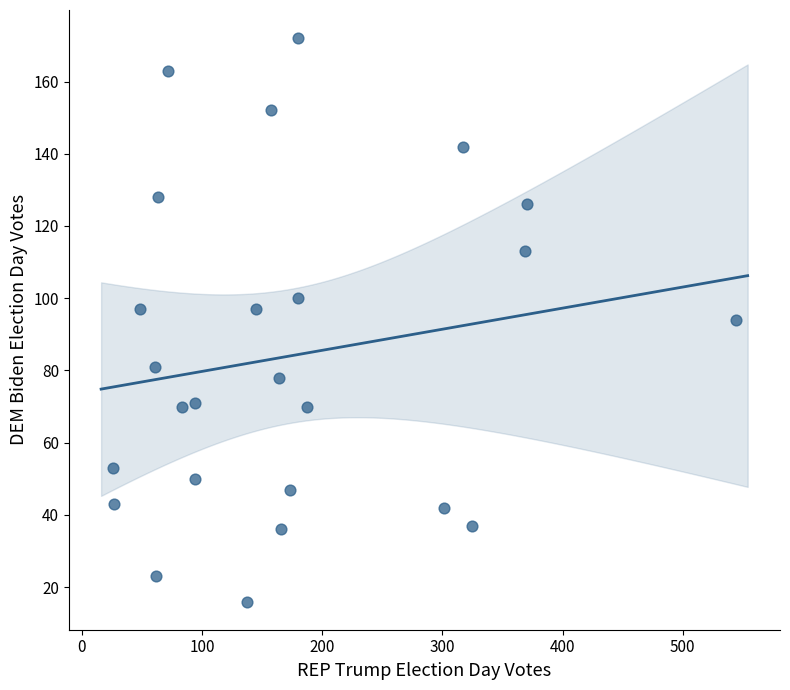

What is the range of Y values (max minus min)?

156